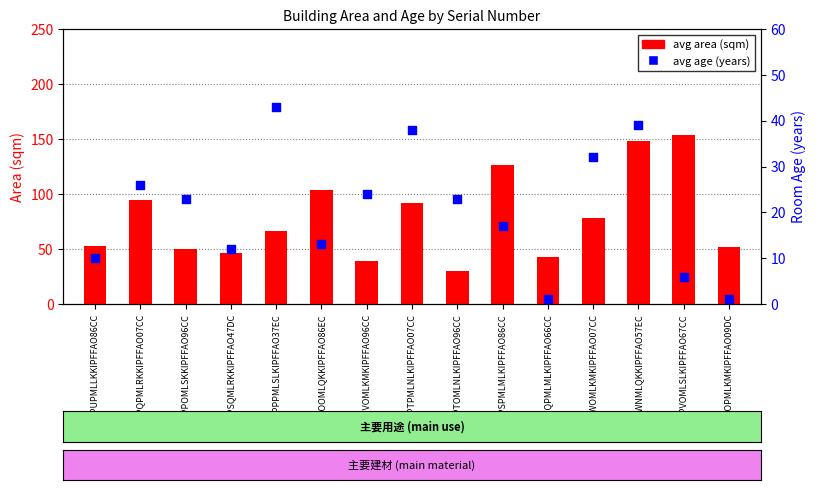

At how many categories does at least one series exceed 40?

13